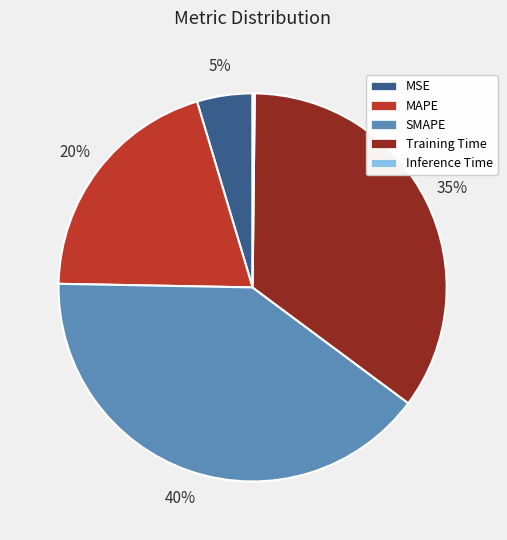

Between MSE and Training Time, which is larger?

Training Time